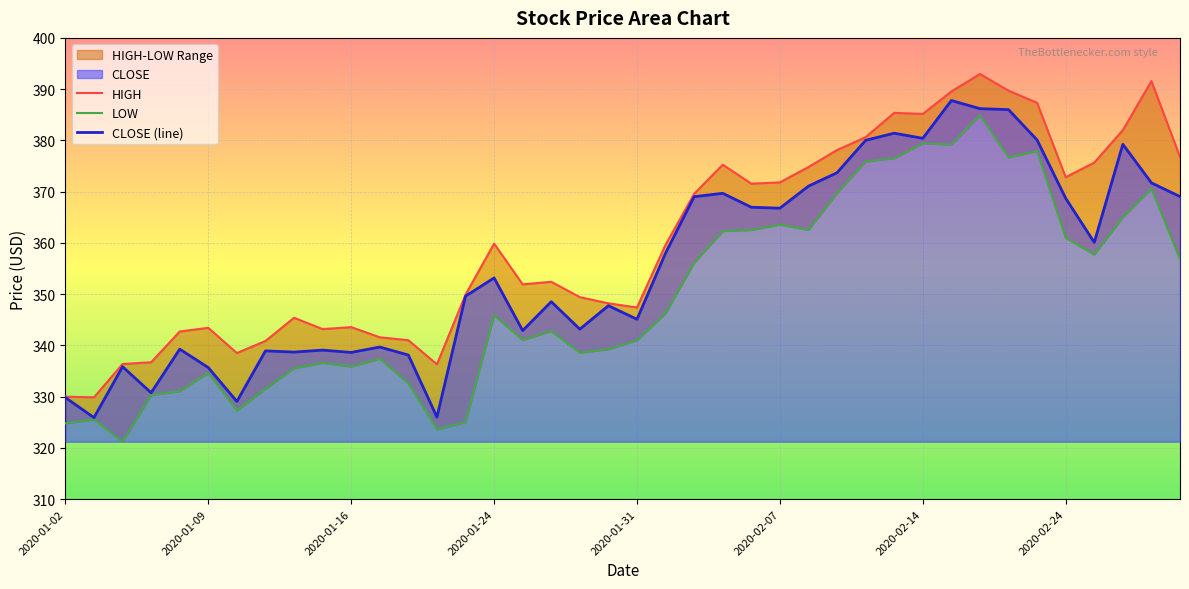

At which label does CLOSE first exceed 353?

2020-01-24